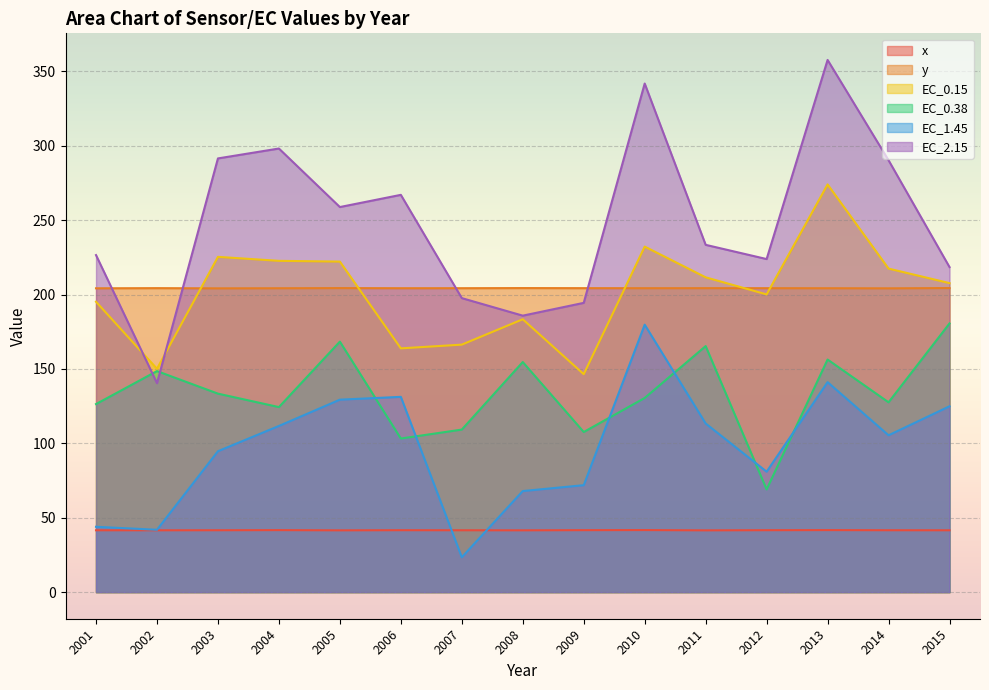

Which series has the largest total across all categories?

EC_2.15